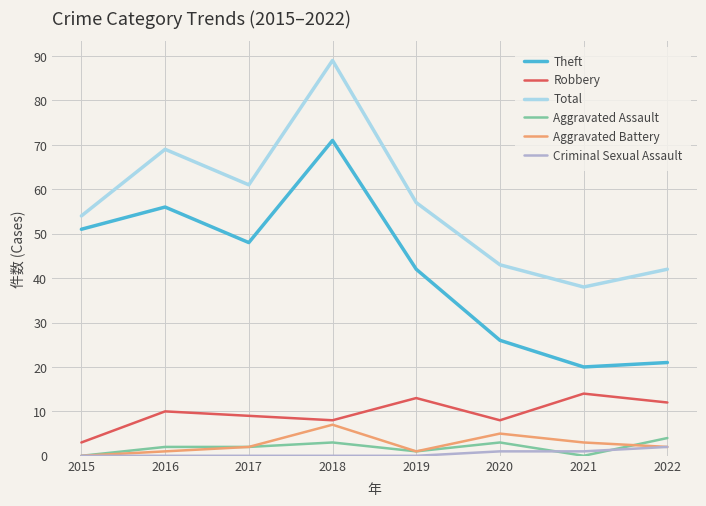

The Robbery series shows 11 at 2018. True or false?

False